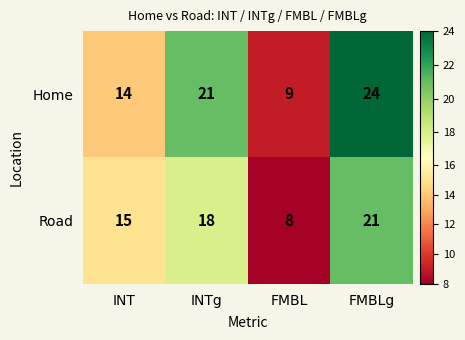

The Road series shows 18 at INTg. True or false?

True